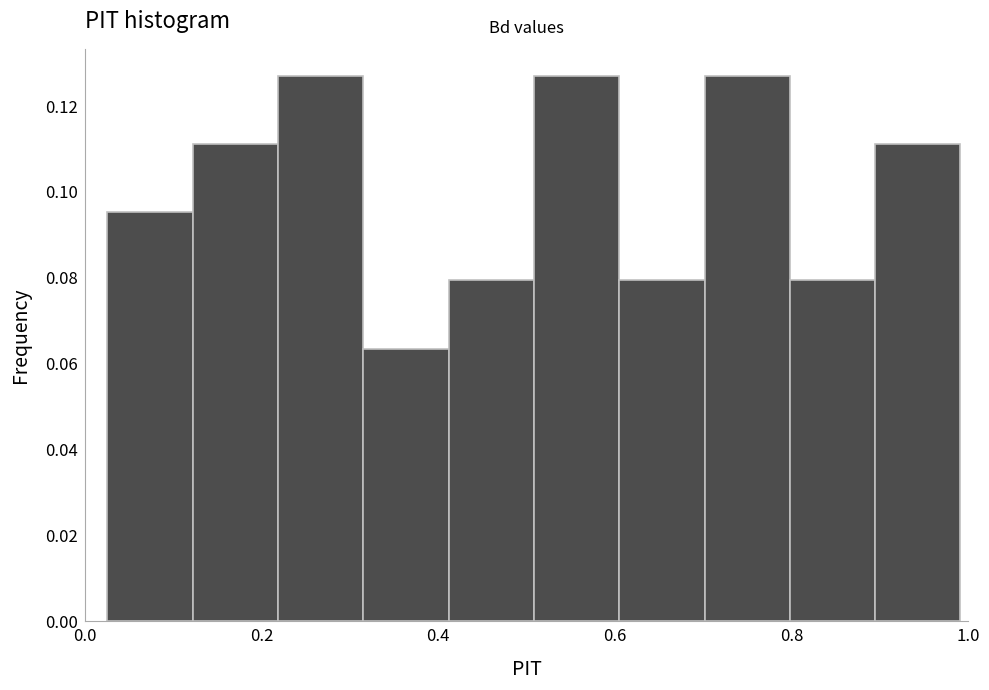

Reading left to right, list every bar in this chart as the range it spans on the x-axis followed by its height. Neither the bar edges nor the heights are printed on the chart, so give them approximately, as read against the axes.

0.02 to 0.12: 0.096
0.12 to 0.22: 0.112
0.22 to 0.32: 0.126
0.32 to 0.42: 0.064
0.42 to 0.50: 0.080
0.50 to 0.60: 0.126
0.60 to 0.70: 0.080
0.70 to 0.80: 0.126
0.80 to 0.90: 0.080
0.90 to 1.00: 0.112